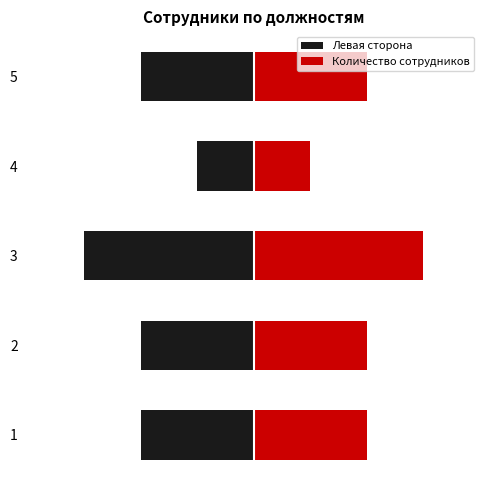

Is it true that the value at 3 is 3?

True